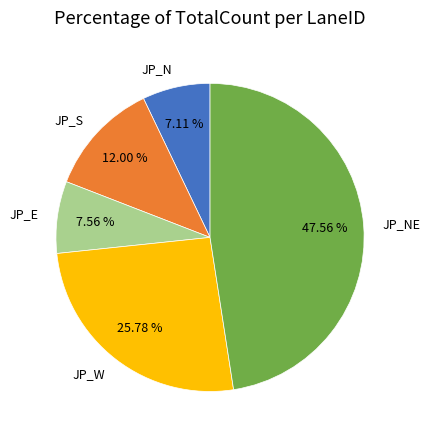

How many segments does this pie chart have?

5